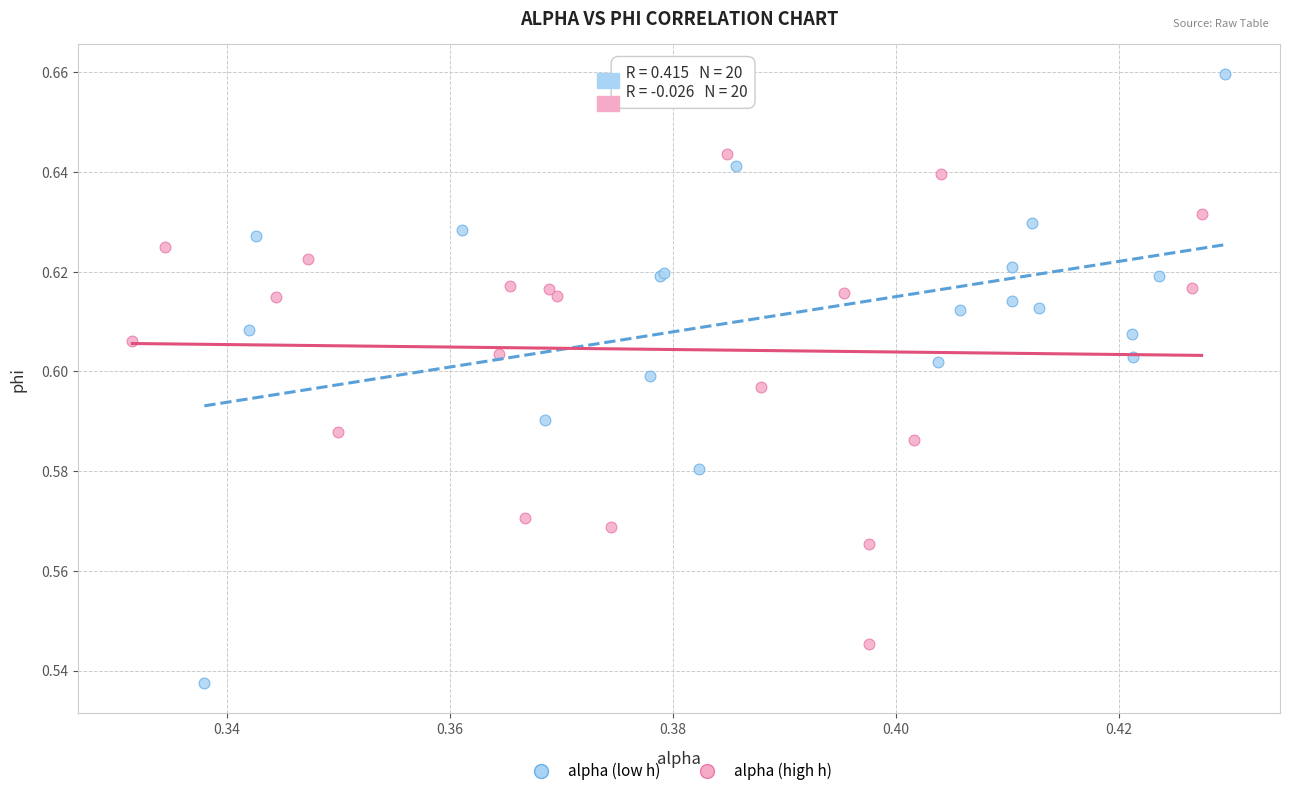

Which series reaches the maximum Y coordinate?

alpha (low h)